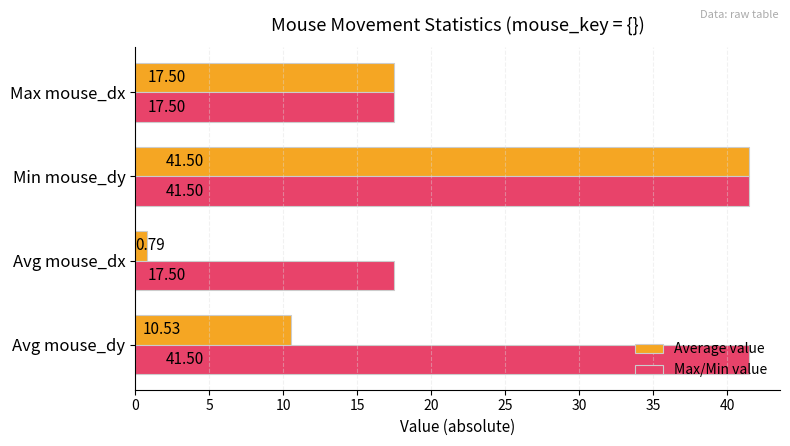

What is the difference between the maximum and second lowest values in the Average value series?

31.0